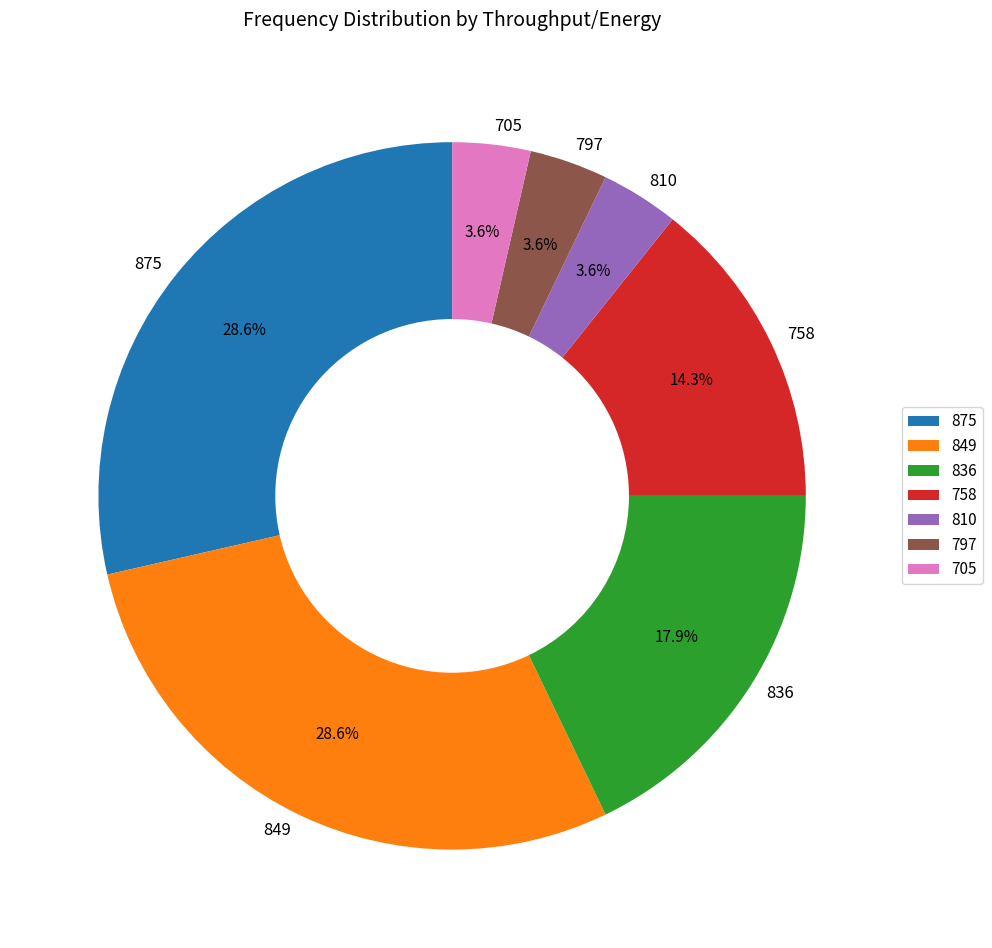

Approximately how many times larger is the value at 810 compared to 758?

0.3